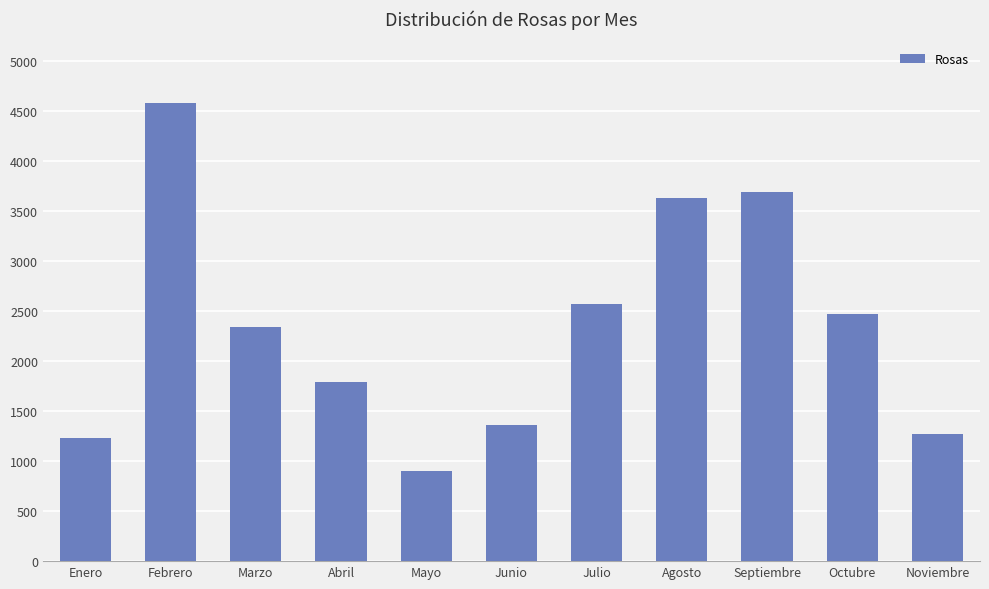

Approximately how many times larger is the value at Julio compared to Enero?

2.1